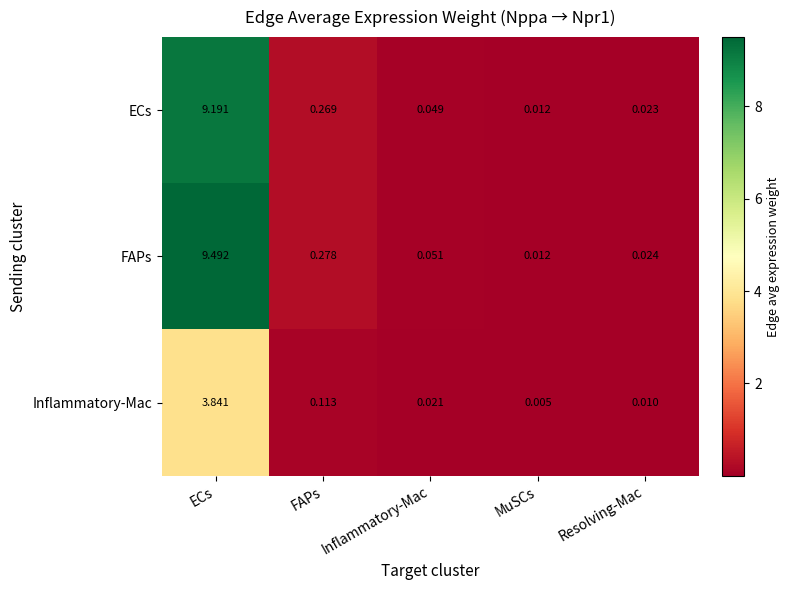

Which series has the largest range (max minus min)?

FAPs